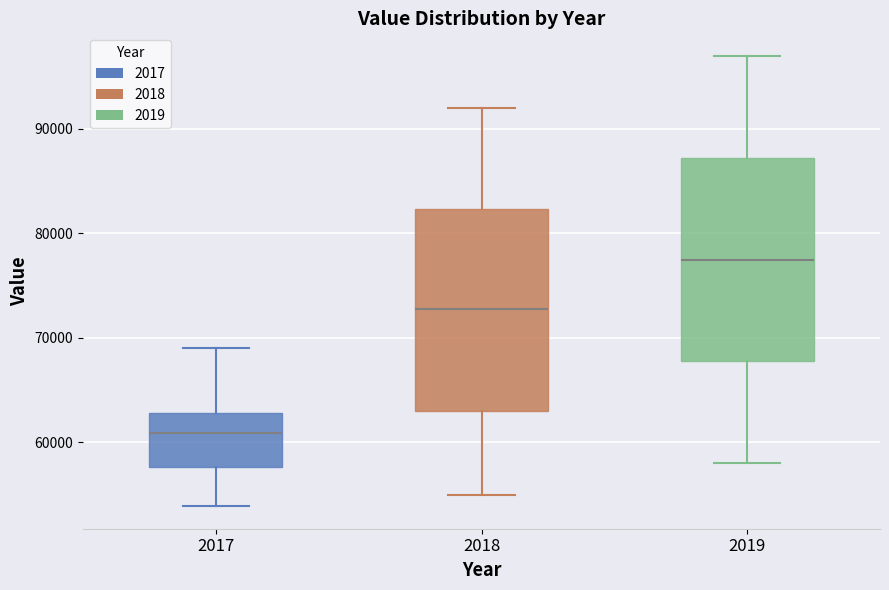

Where does the median line of the box at x = 2018 sit on the y-axis? The values are not printed on the chart, so give them approximately, as read against the axis.

73000